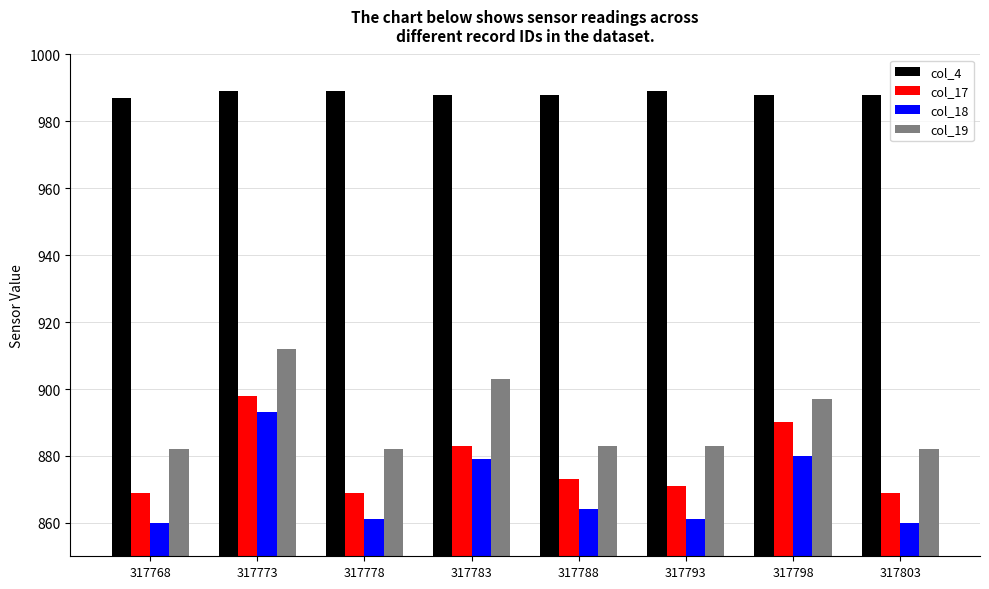

Reading left to right, list all the values displayed in this chart.

col_4: 317768=987	317773=989	317778=989	317783=988	317788=988	317793=989	317798=988	317803=988
col_17: 317768=869	317773=898	317778=869	317783=883	317788=873	317793=871	317798=890	317803=869
col_18: 317768=860	317773=893	317778=861	317783=879	317788=864	317793=861	317798=880	317803=860
col_19: 317768=882	317773=912	317778=882	317783=903	317788=883	317793=883	317798=897	317803=882